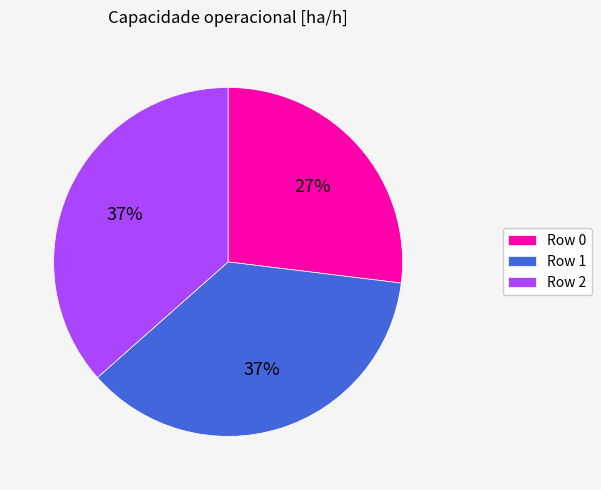

What percentage is the Row 1 slice, to the nearest percent?

37%